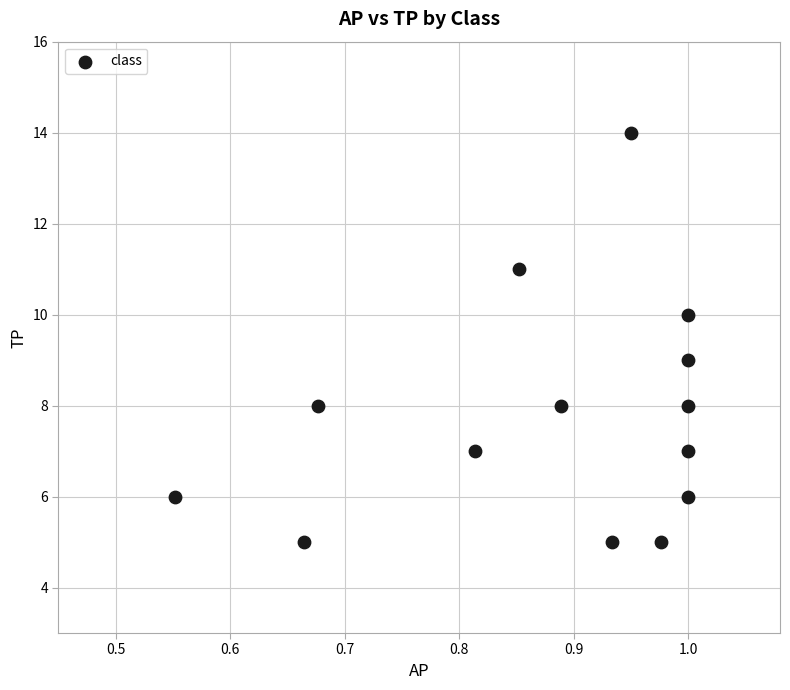

What is the range of Y values (max minus min)?

9